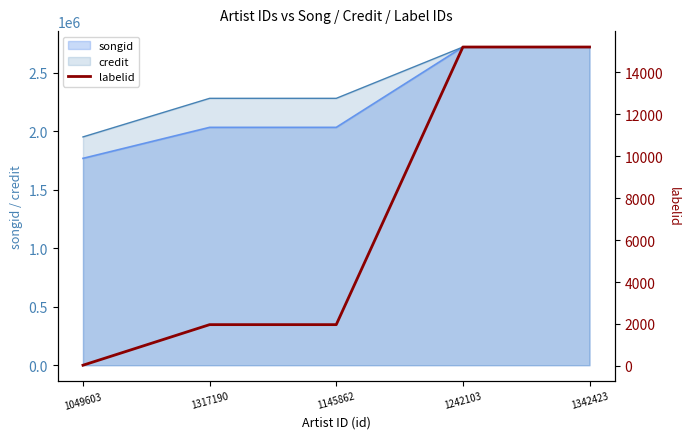

What is the maximum value shown in the chart?

15205